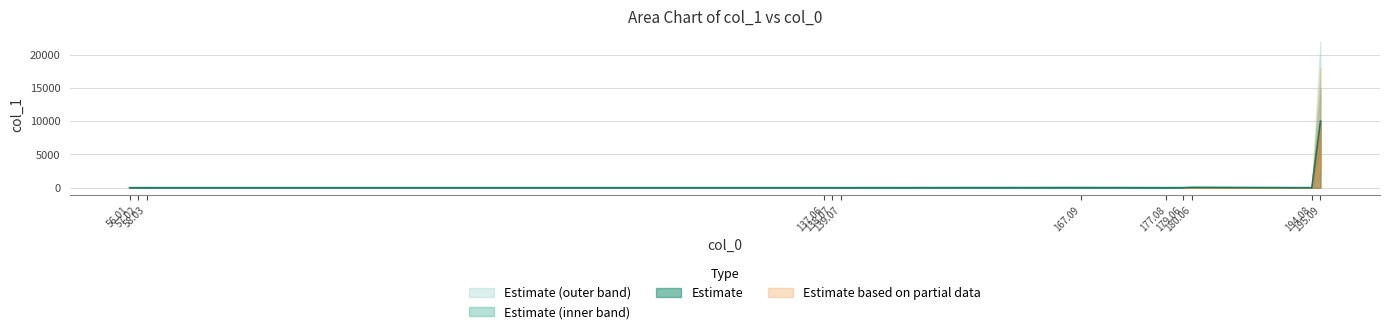

What is the difference between the values at 180.06 and 137.06?

53.5